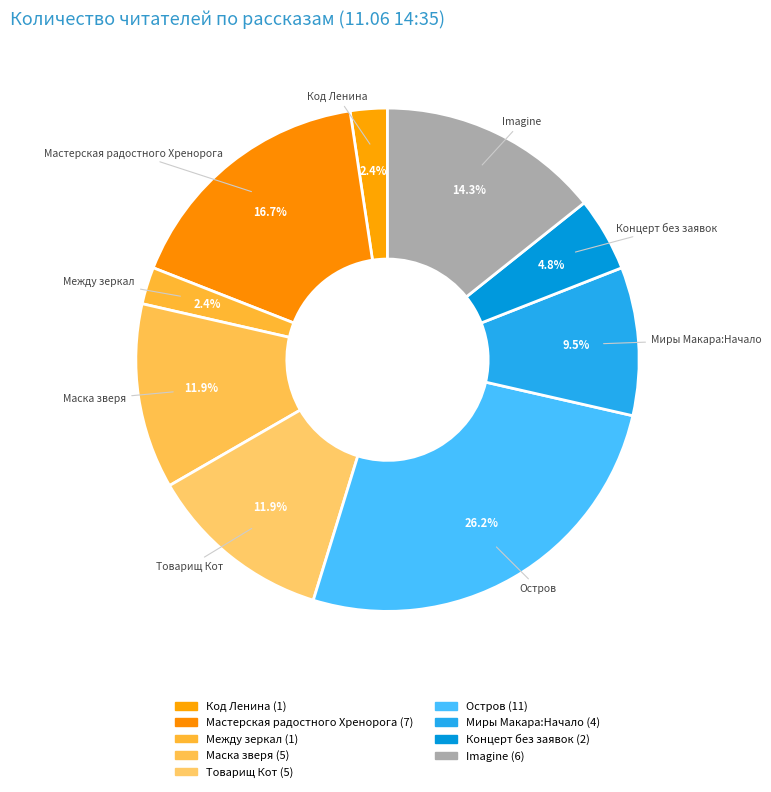

Count the number of slices in the pie.

9